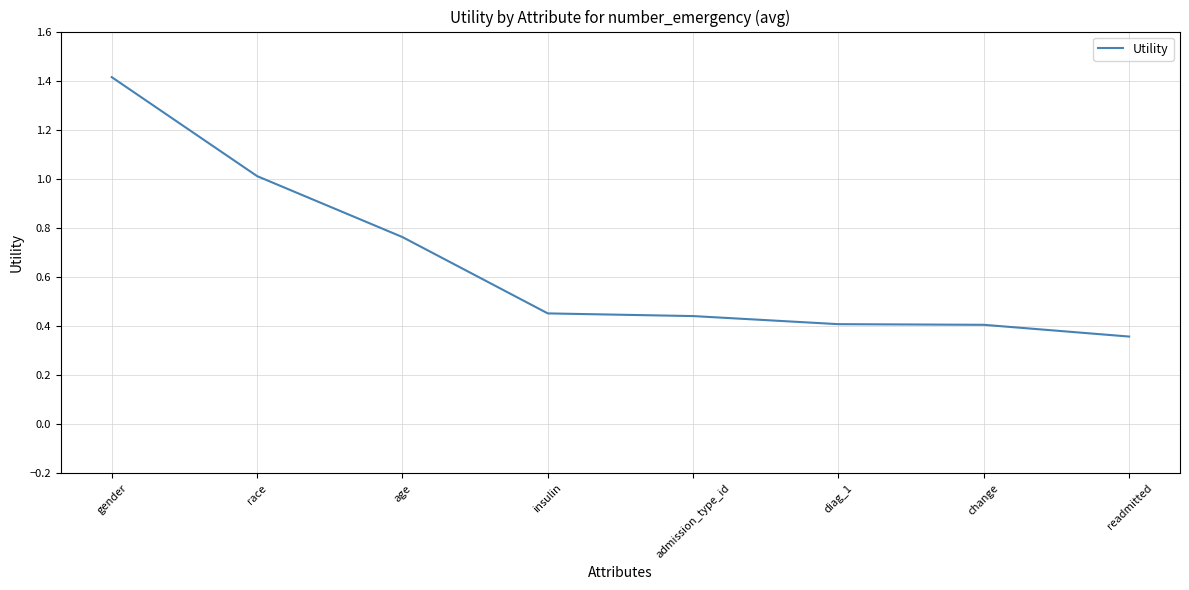

How many lines are shown in the chart?

1